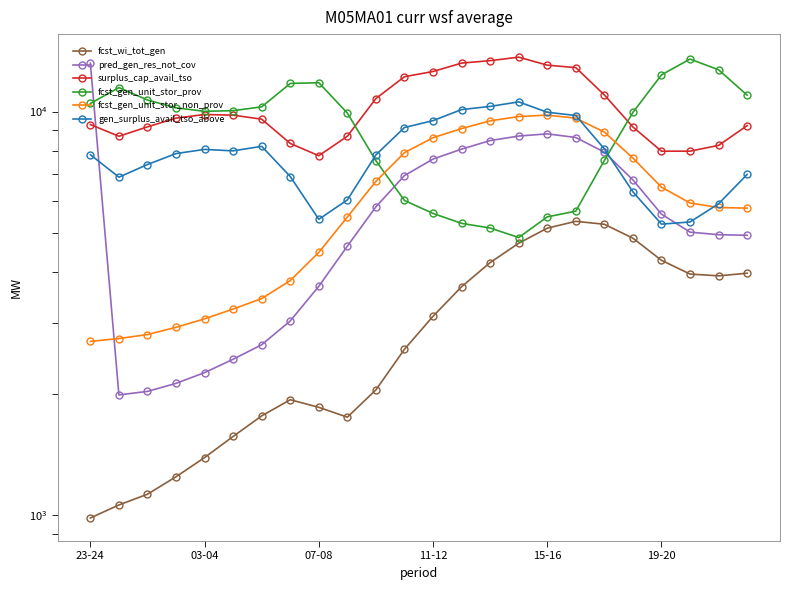

Rank the series by their maximum value, from lowest to highest.

fcst_wi_tot_gen, fcst_gen_unit_stor_non_prov, gen_surplus_avail_tso_above, pred_gen_res_not_cov, fcst_gen_unit_stor_prov, surplus_cap_avail_tso